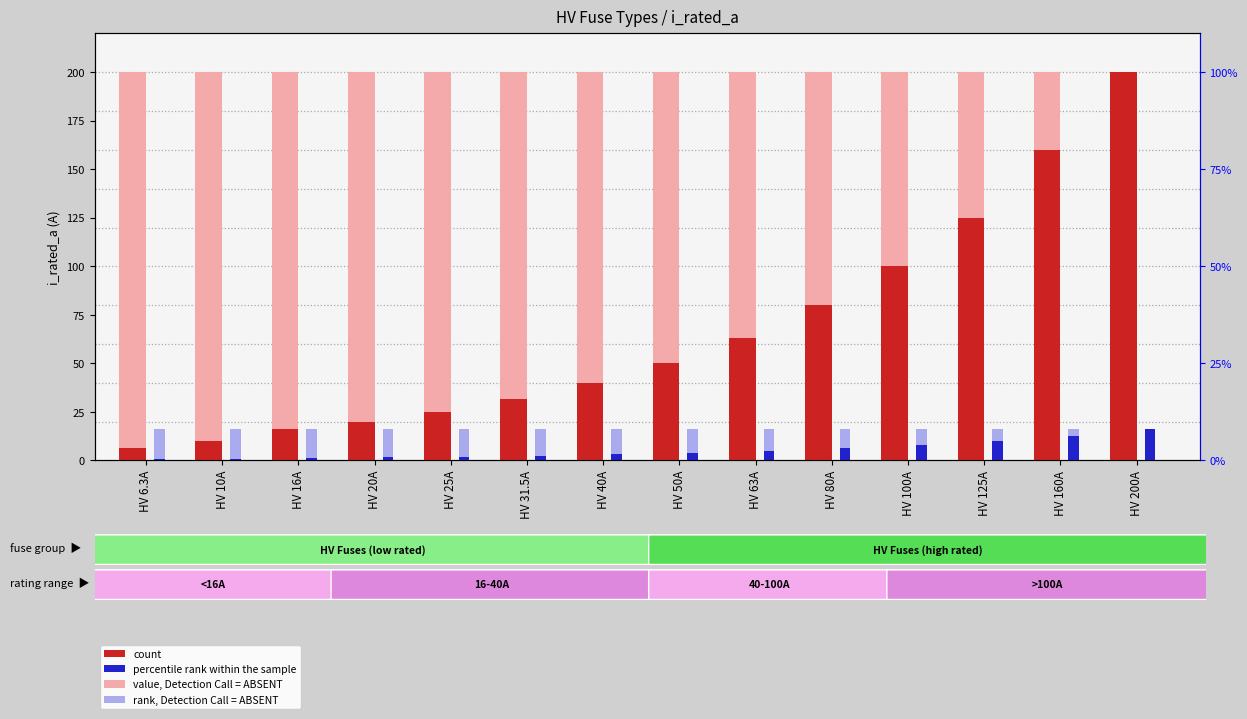

How many distinct data groups are displayed?

4